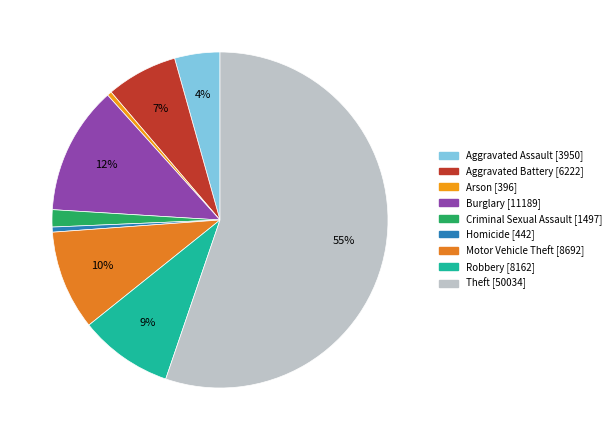

Between Robbery and Homicide, which is larger?

Robbery